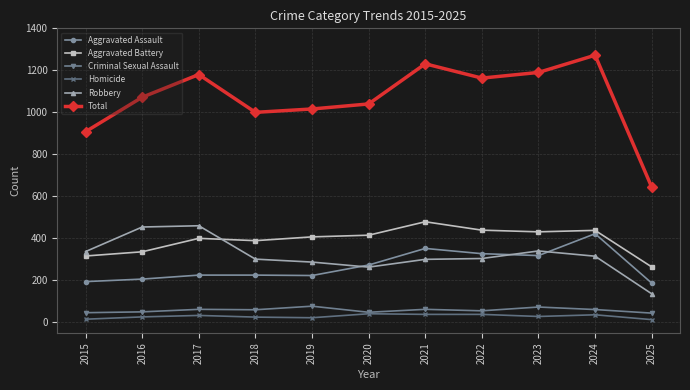

True or false: Total and Robbery cross at least once.

False